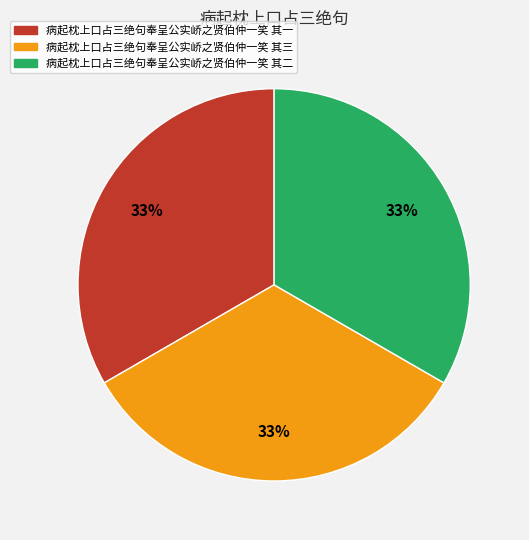

Does any single category account for the majority?

No